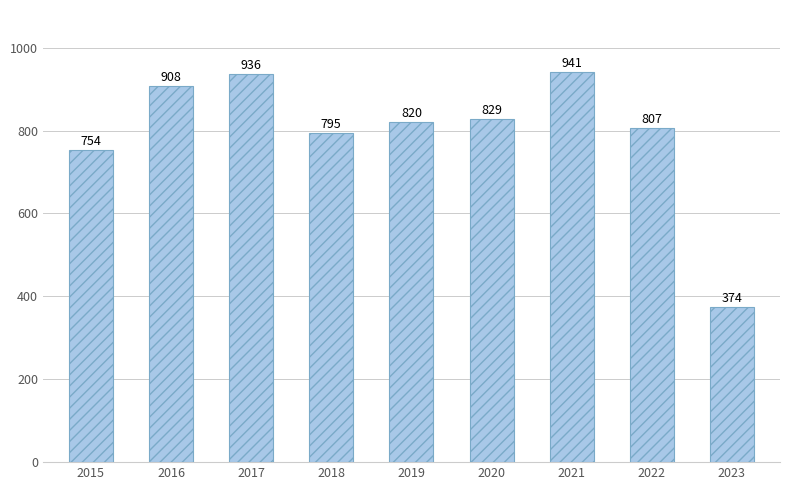

How many distinct data groups are displayed?

1